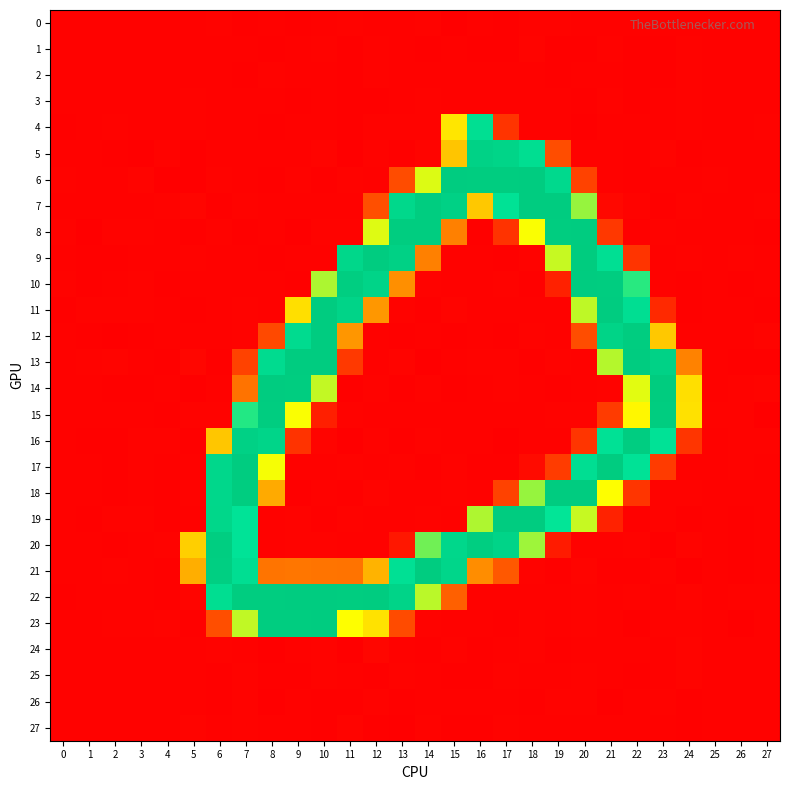

Between 16 and 15, which is larger?

16